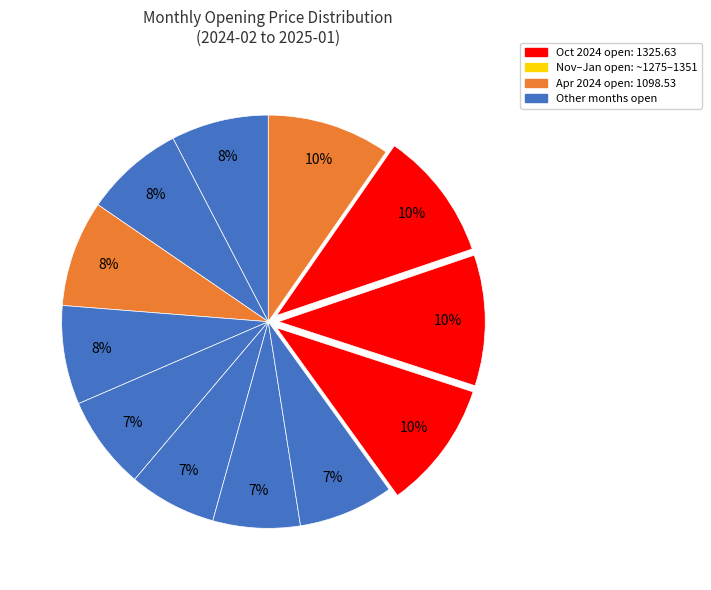

Count the number of slices in the pie.

12